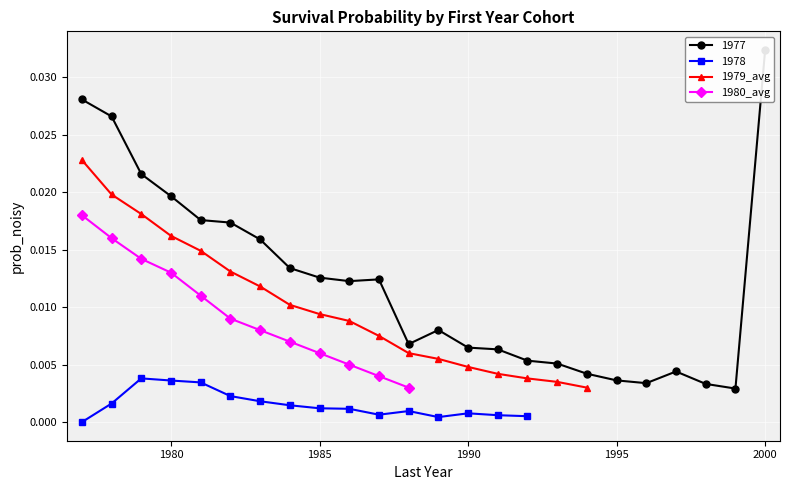

True or false: 1980_avg and 1977 cross at least once.

False